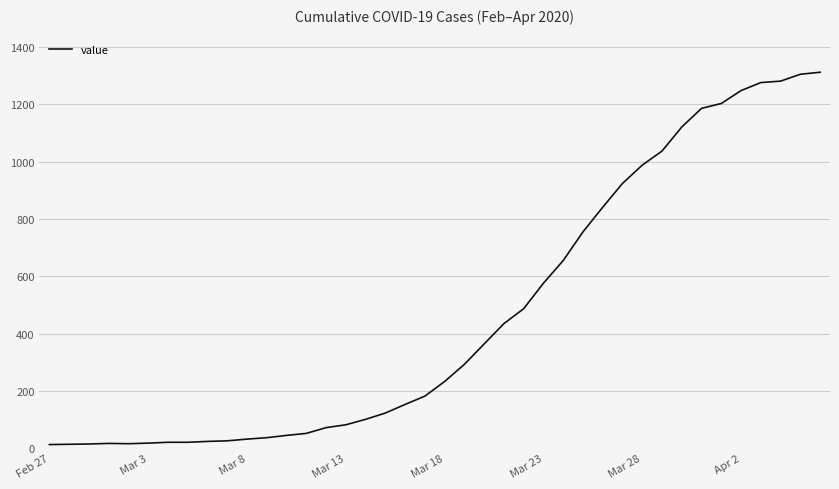

Does the chart have visible grid lines?

Yes